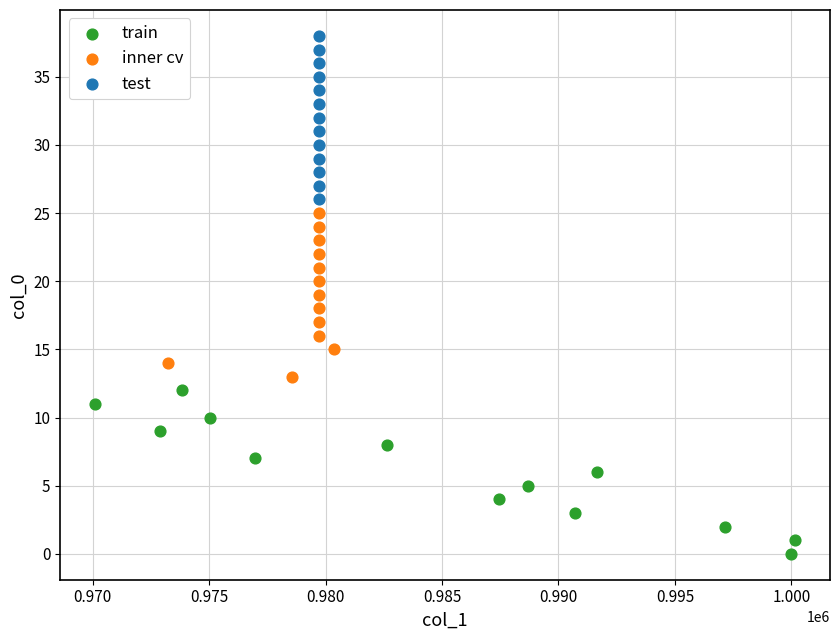

Which series contains the highest Y value?

test